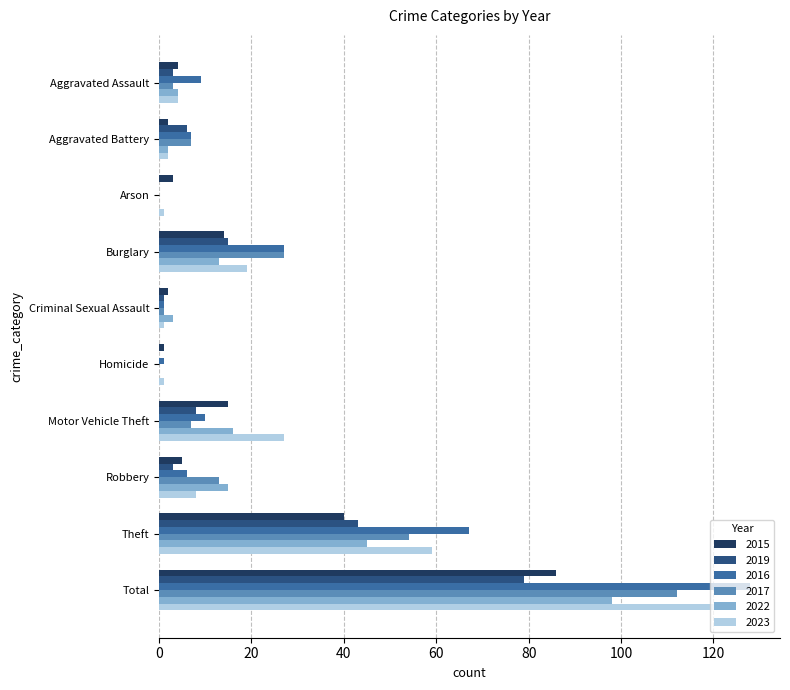

Is it true that 2016 equals 7 at Aggravated Battery?

True